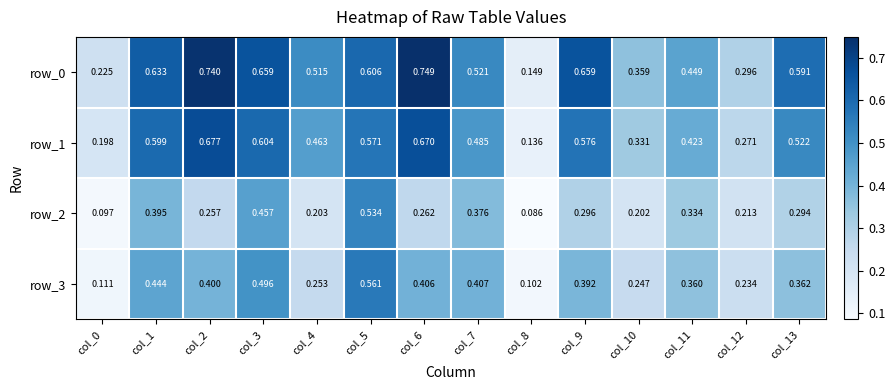

Is the value of row_0 at col_6 greater than the value of row_3 at col_10?

Yes